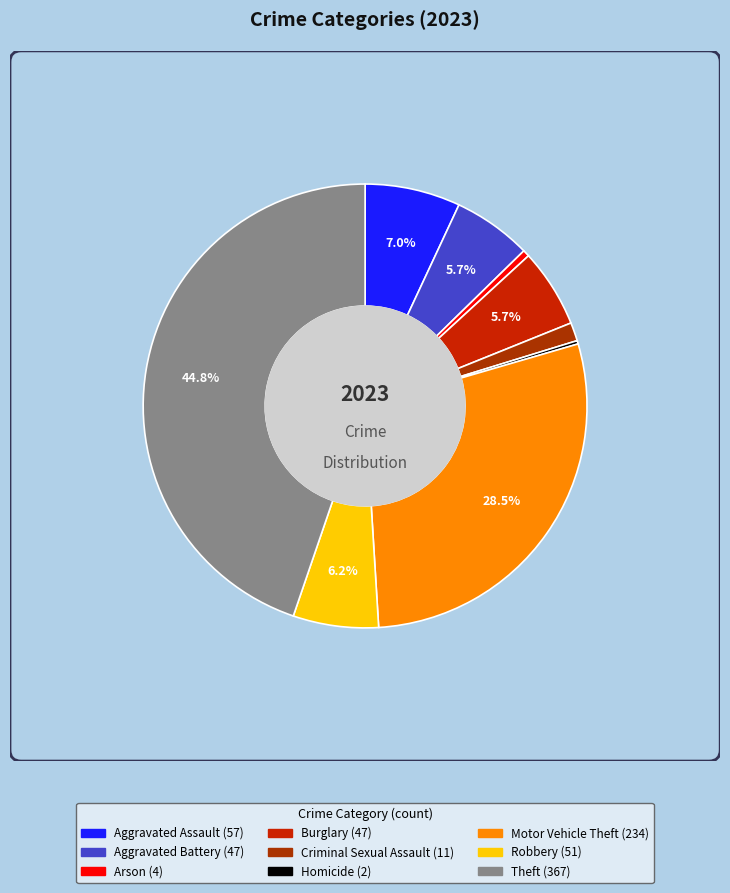

True or false: Criminal Sexual Assault accounts for 1% of the total.

True